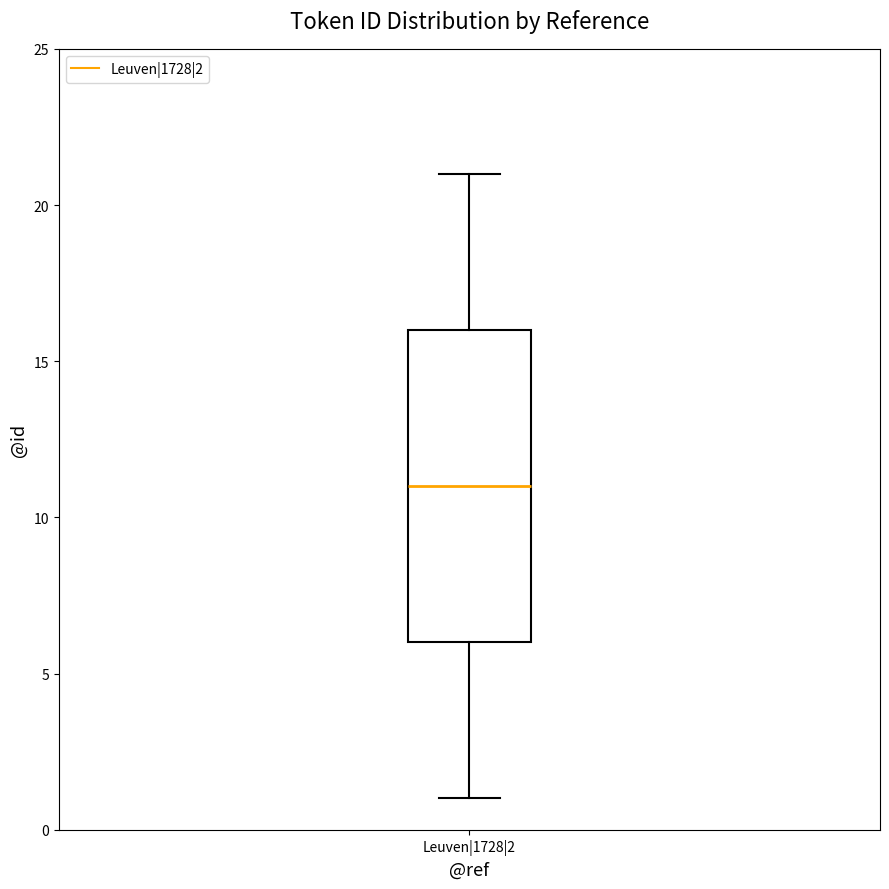

Read this box plot against the y-axis: the position of the median line, the range covered by the box, and the ends of both whiskers. The values are not printed on the chart, so give them approximately, as read against the axis.

median 11, box 6 to 16, whiskers 1 to 21